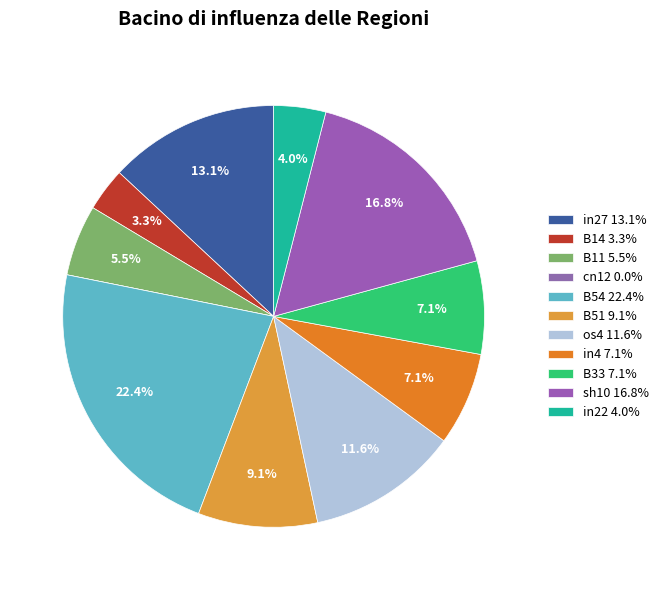

Count the number of slices in the pie.

11